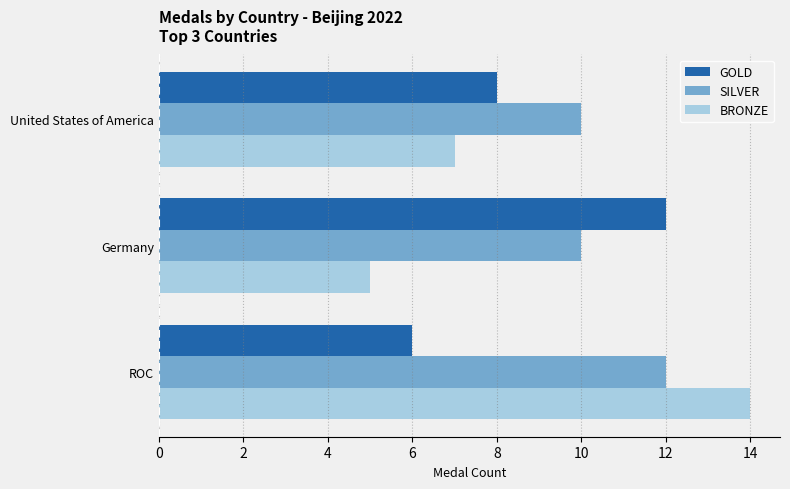

Which series changed the most between ROC and United States of America?

BRONZE